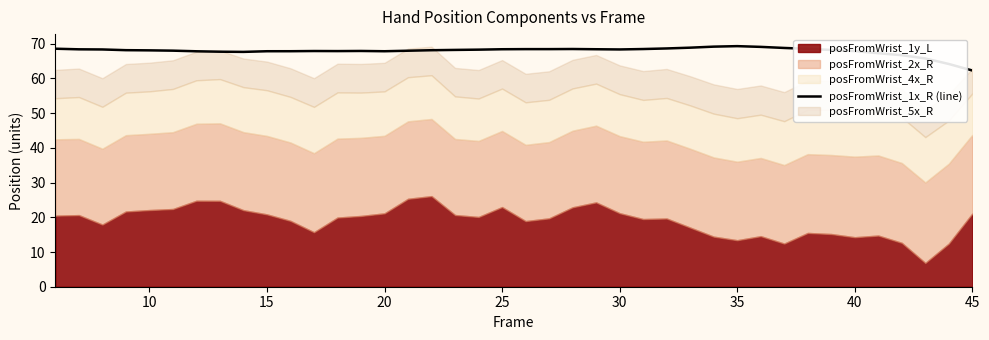

What is the lowest value of the posFromWrist_1x_R (line) series?

62.3